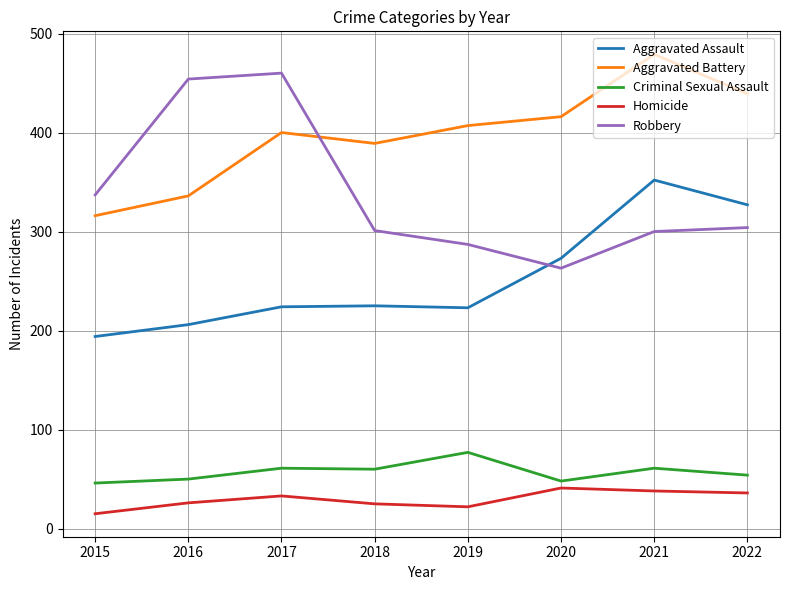

At which label is Aggravated Assault closest to 273?

2020